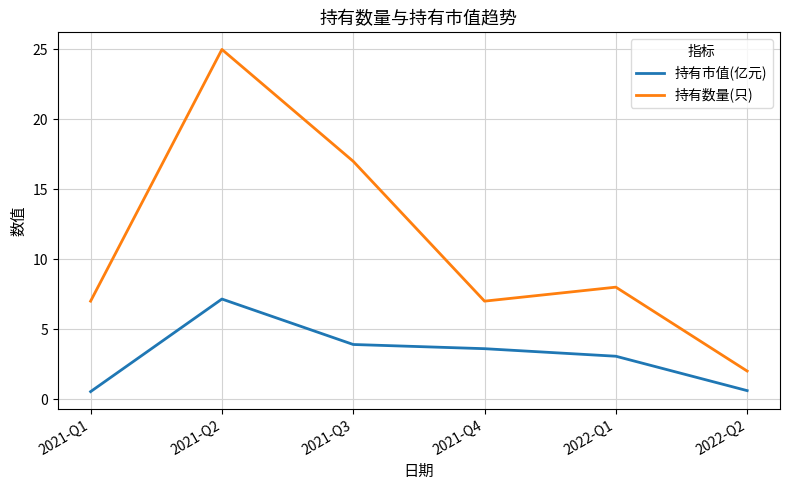

Which series has the largest range (max minus min)?

持有数量(只)